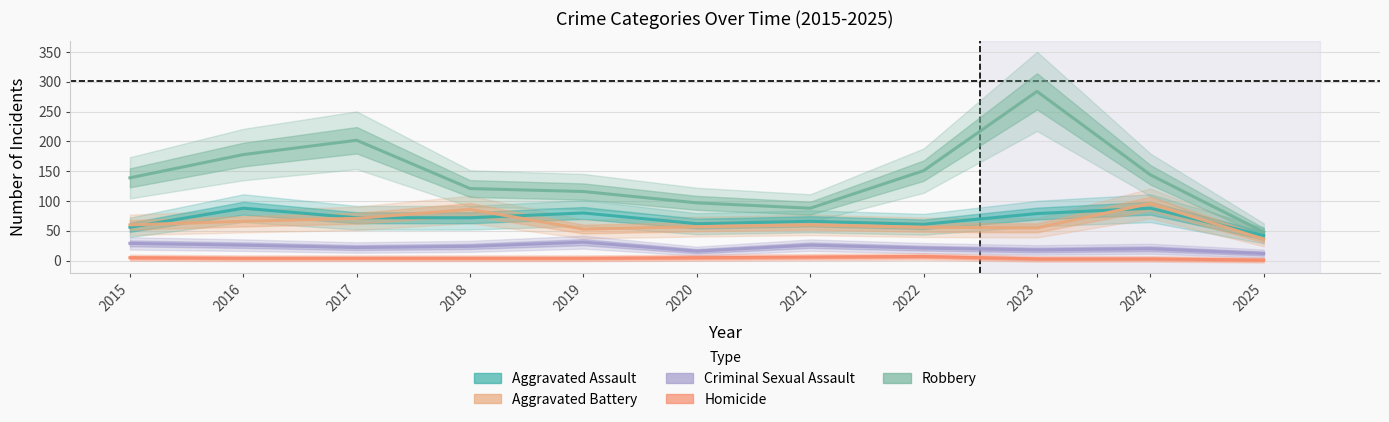

Where is the first local maximum for Criminal Sexual Assault?

2019